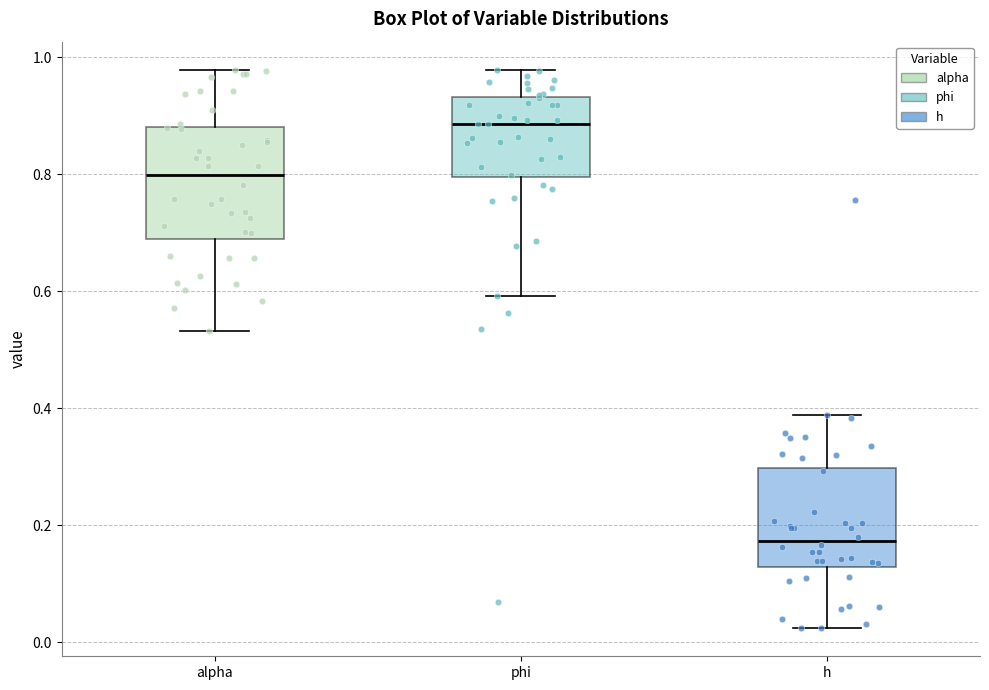

Reading left to right, read every box against the y-axis: the position of its median line, the range the box covers, and the ends of its whiskers. The values are not printed on the chart, so give them approximately, as read against the axis.

alpha: median 0.80, box 0.70 to 0.88, whiskers 0.54 to 0.98
phi: median 0.88, box 0.80 to 0.94, whiskers 0.60 to 0.98
h: median 0.18, box 0.12 to 0.30, whiskers 0.02 to 0.38